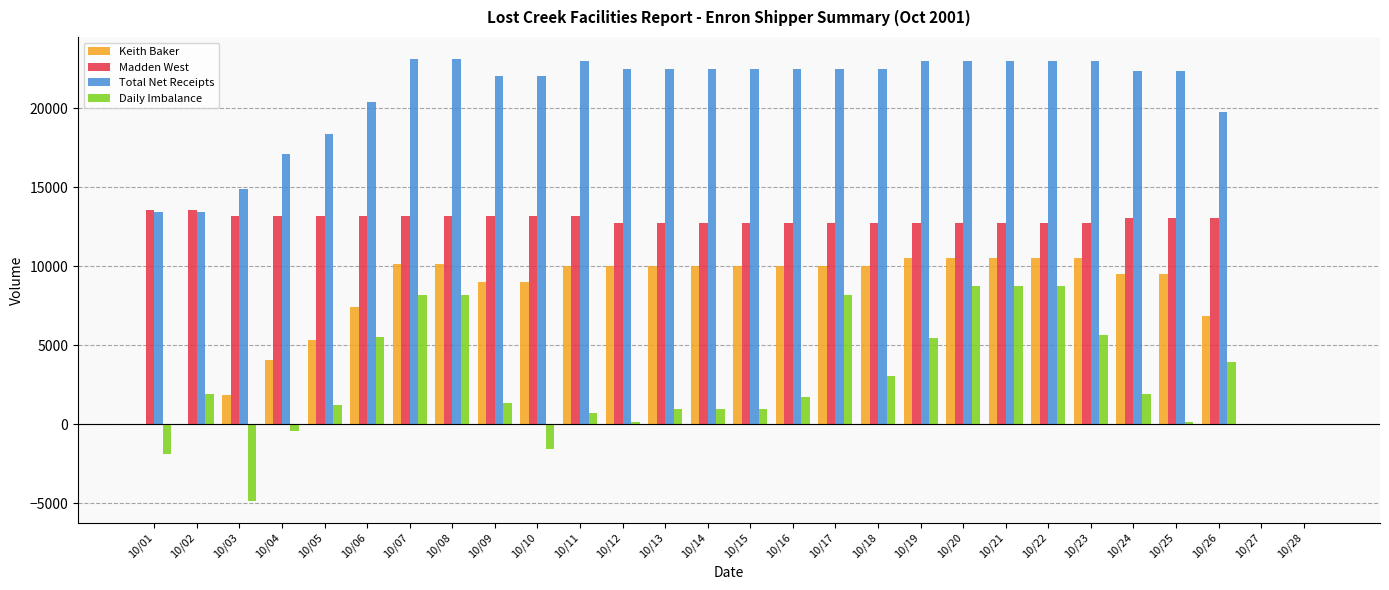

What is the sum of all Keith Baker values?

215739.0